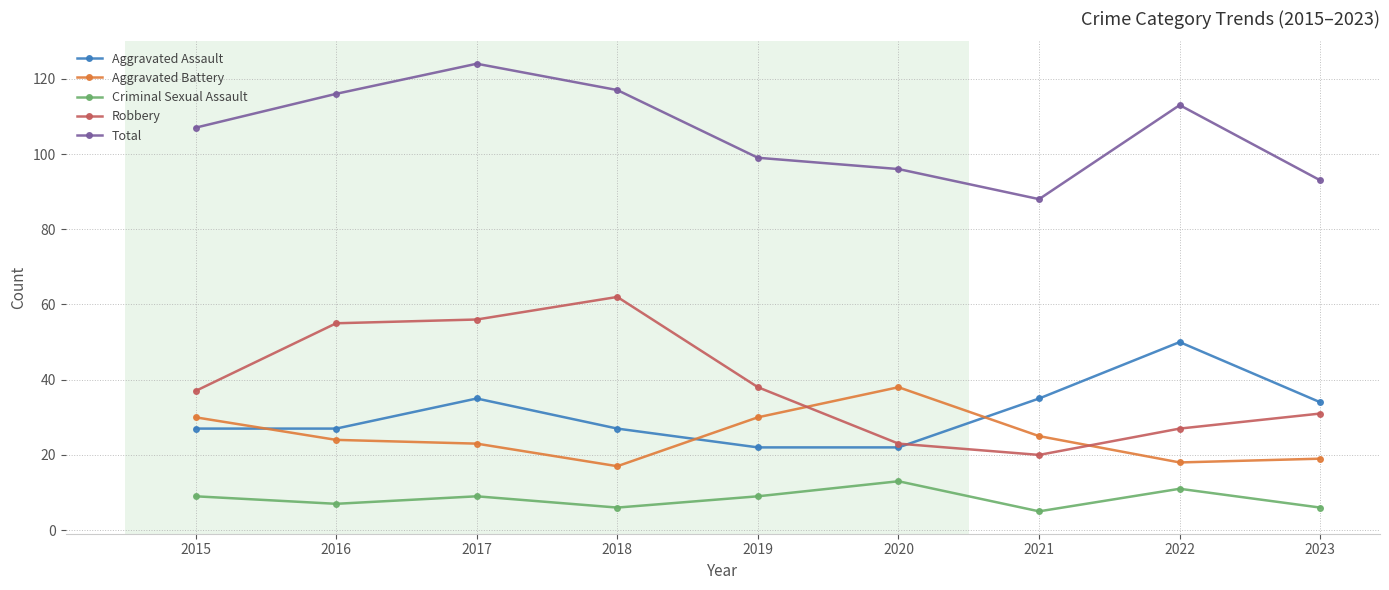

Does the chart have visible grid lines?

Yes